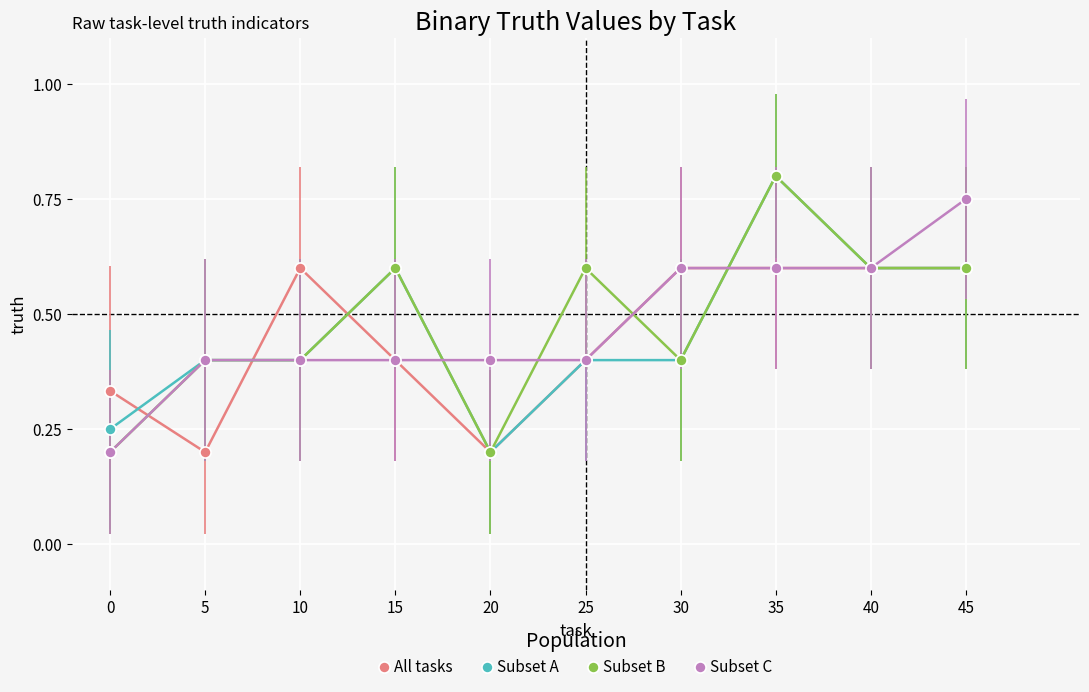

Between 20 and 25, which series saw the biggest shift?

Subset B